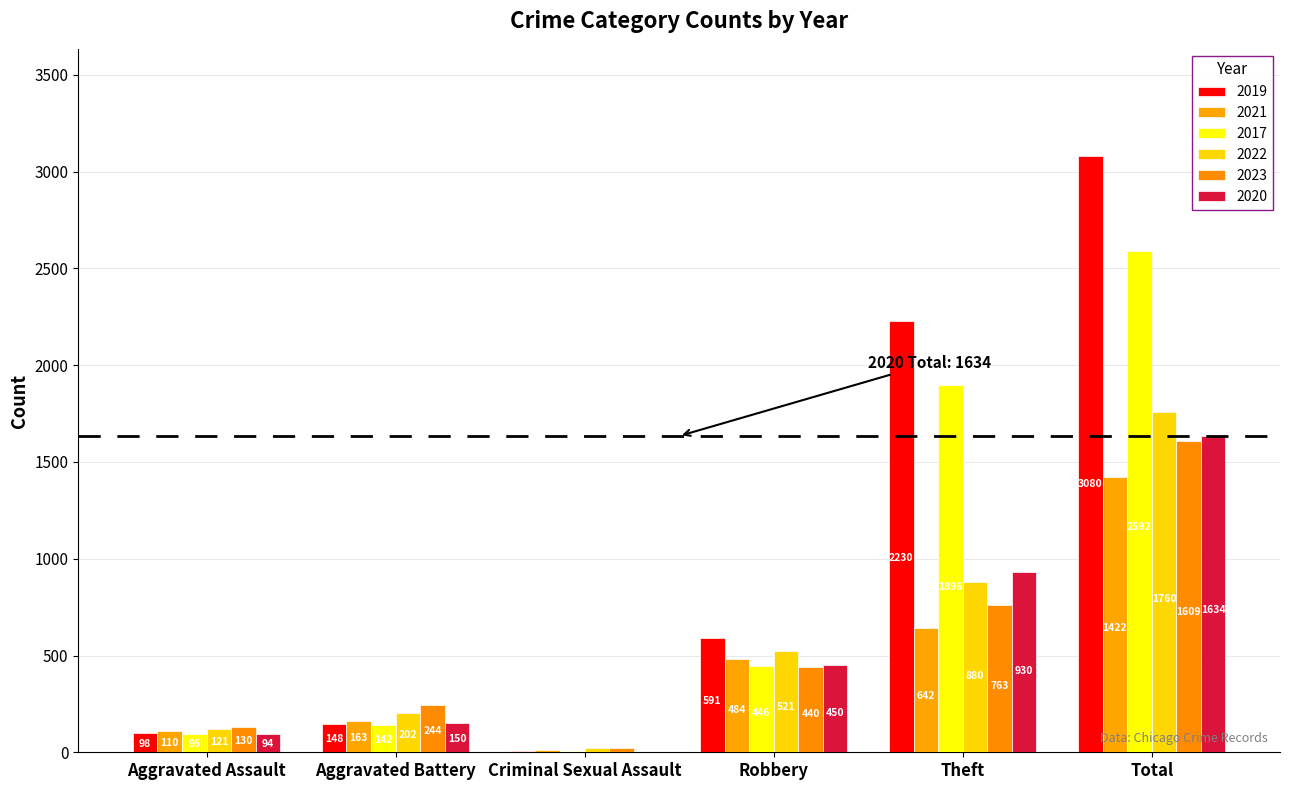

Rank the series by their maximum value, from lowest to highest.

2021, 2023, 2020, 2022, 2017, 2019